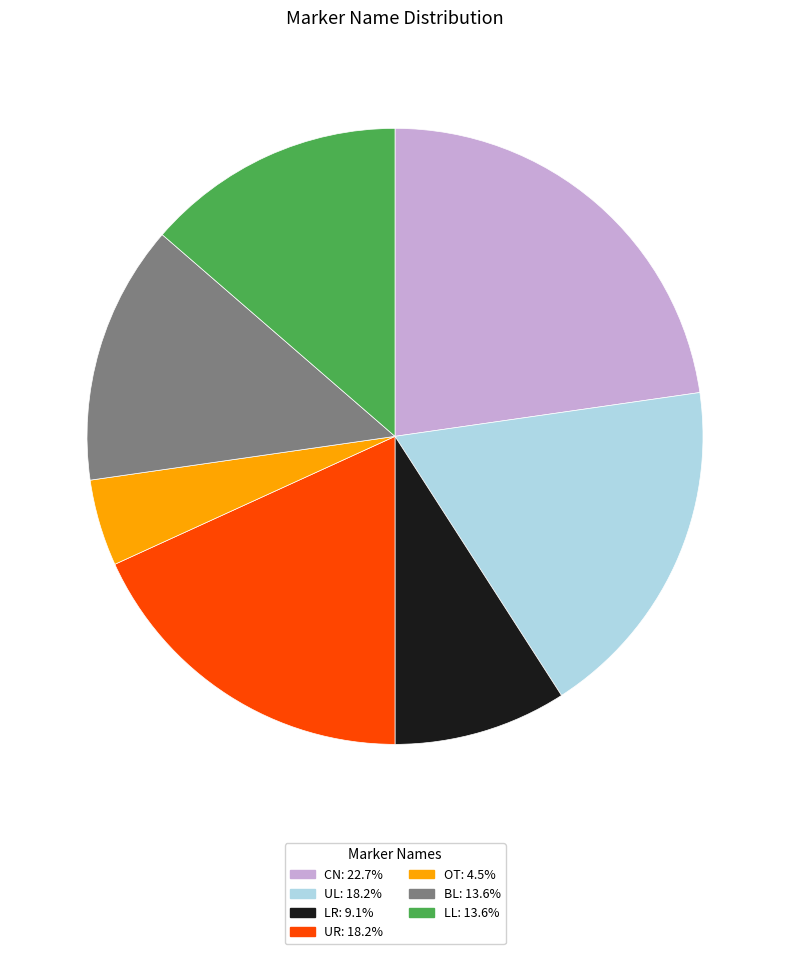

Combined, do LR and OT account for over 50%?

No